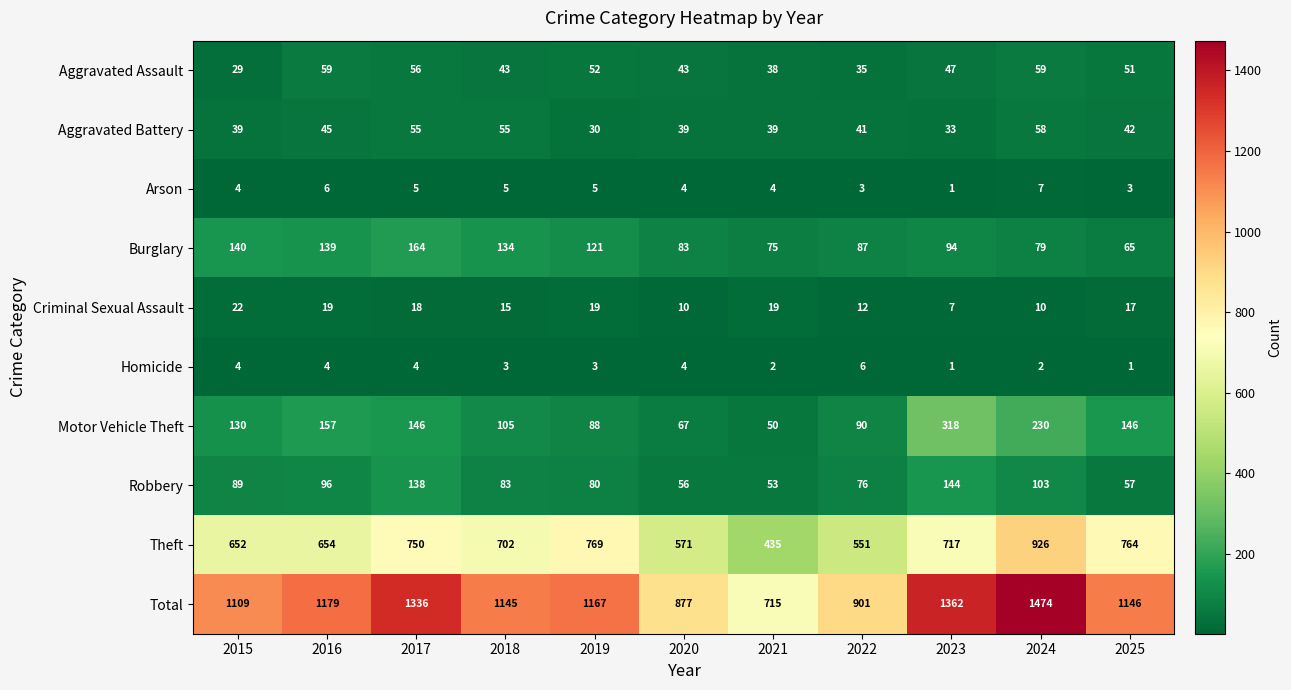

Is it true that Motor Vehicle Theft equals 67 at 2020?

True